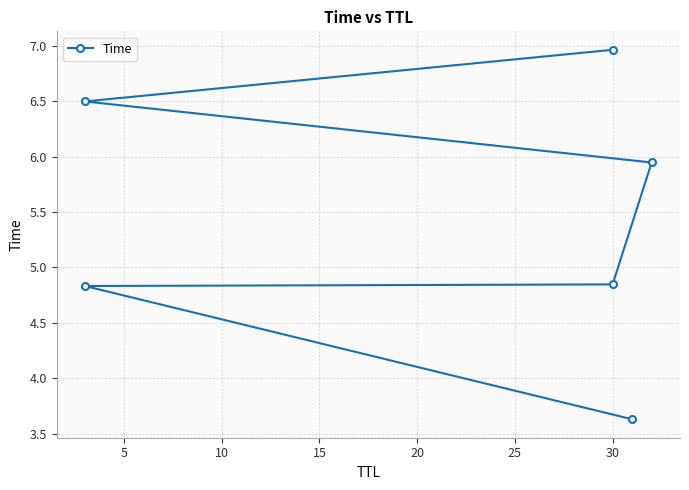

What value does the data have at 30?

4.8